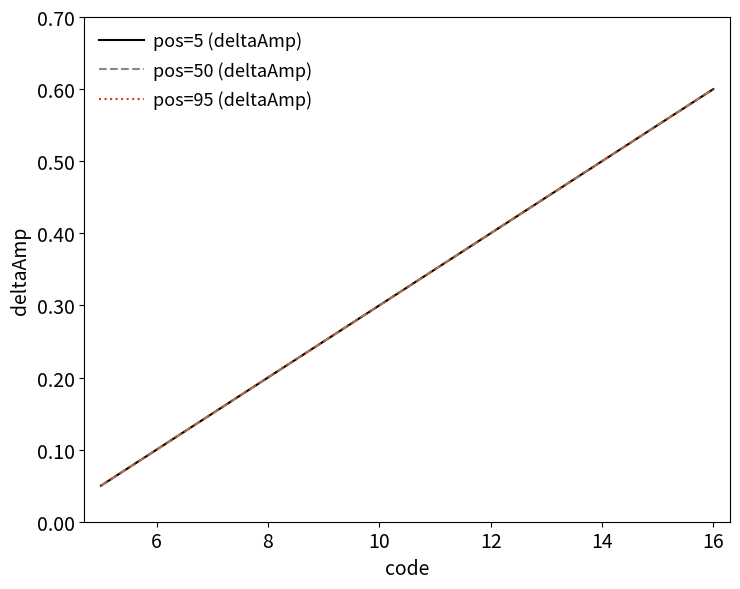

Does the chart have visible grid lines?

No